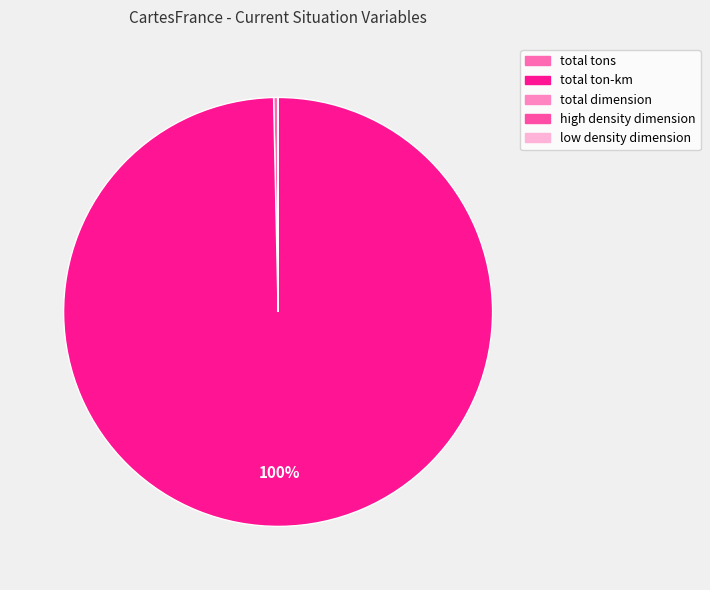

What is the smallest slice in the pie chart?

high density dimension